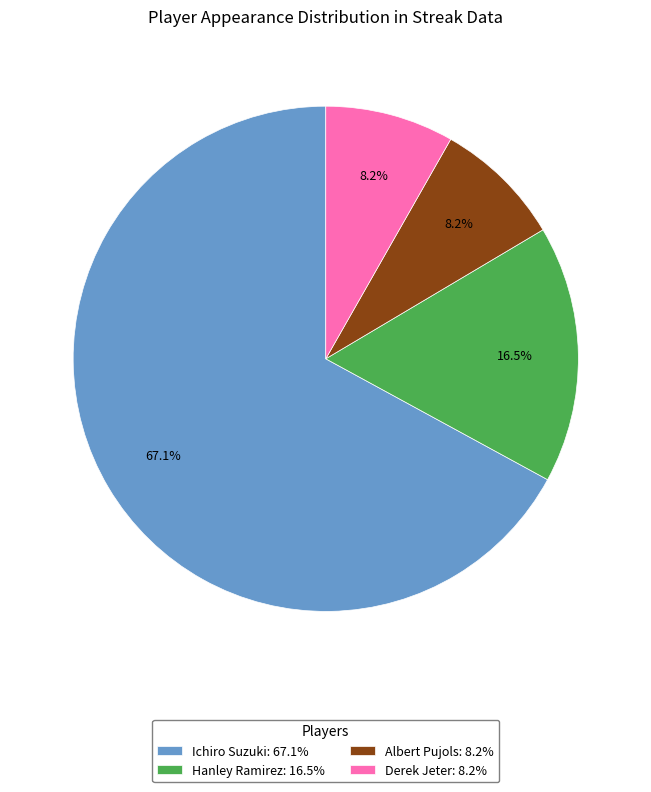

Is Ichiro Suzuki the majority of the pie?

Yes